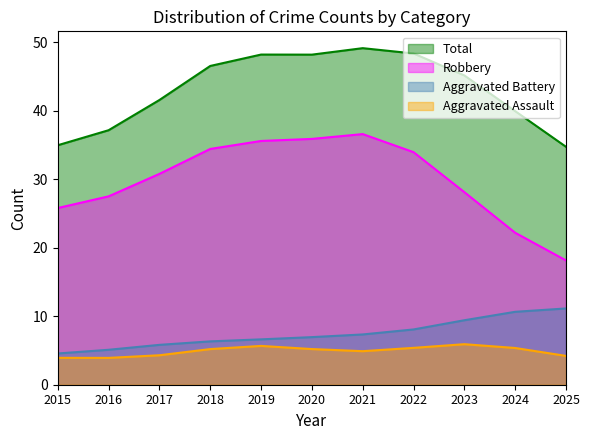

What is the difference between the second highest and minimum values in the Total series?

13.6